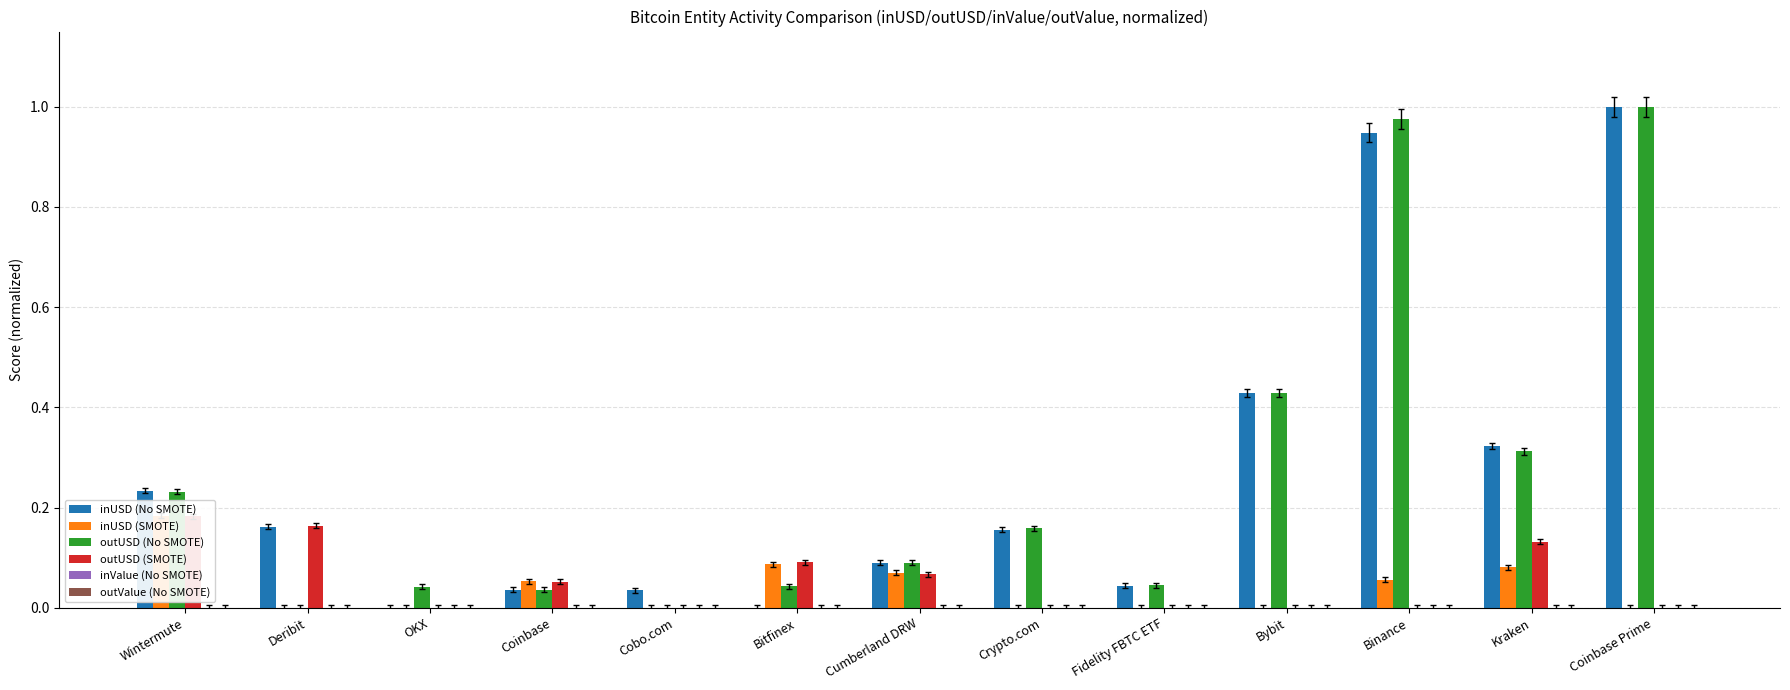

Rank the series at OKX from highest to lowest value.

outUSD (No SMOTE), outValue (No SMOTE), inUSD (No SMOTE), inUSD (SMOTE), outUSD (SMOTE), inValue (No SMOTE)